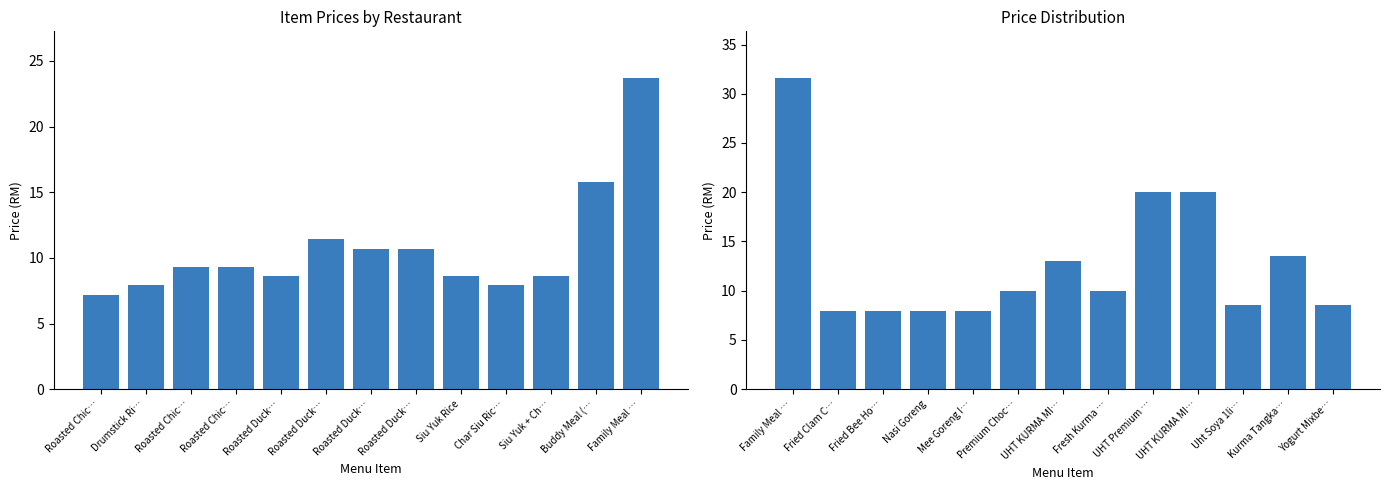

What is the average value?

12.8